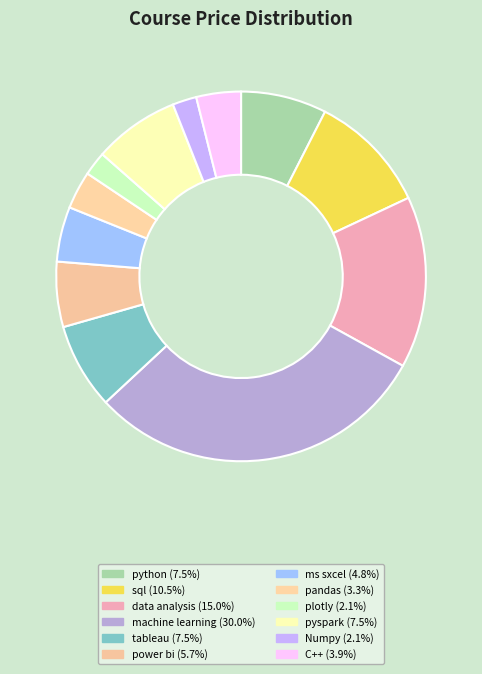

The python slice represents 21% of the pie. True or false?

False